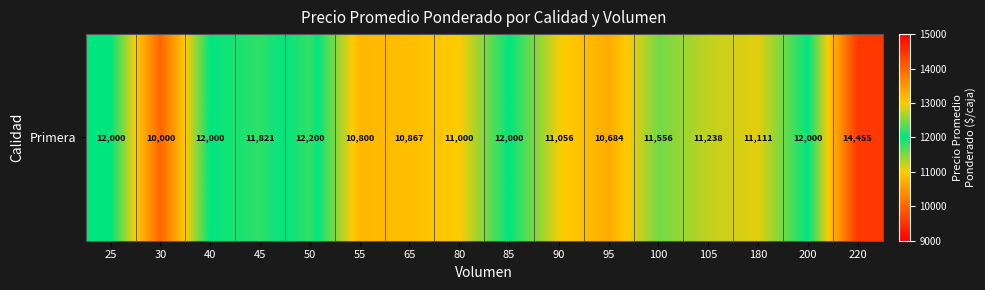

What is the change in value from 85 to 95?

-1316